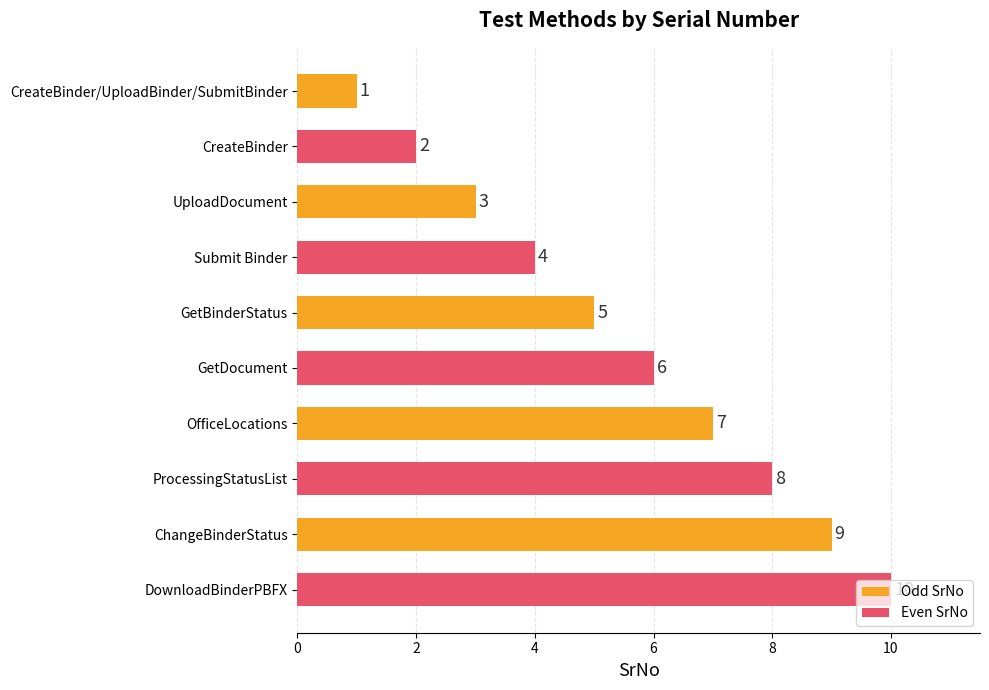

Rank the categories by value from lowest to highest.

CreateBinder/UploadBinder/SubmitBinder, CreateBinder, UploadDocument, Submit Binder, GetBinderStatus, GetDocument, OfficeLocations, ProcessingStatusList, ChangeBinderStatus, DownloadBinderPBFX